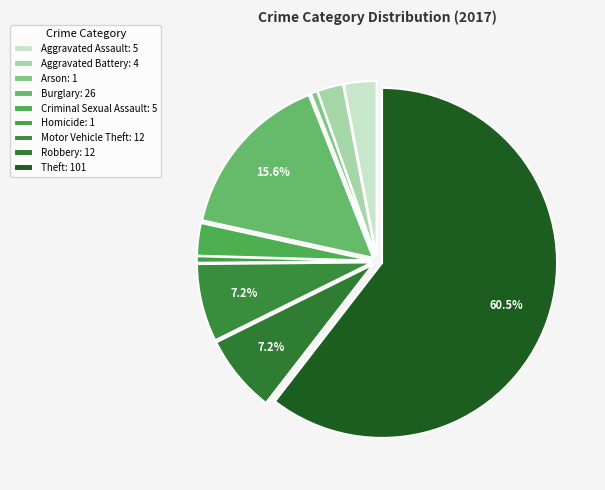

How many segments does this pie chart have?

9